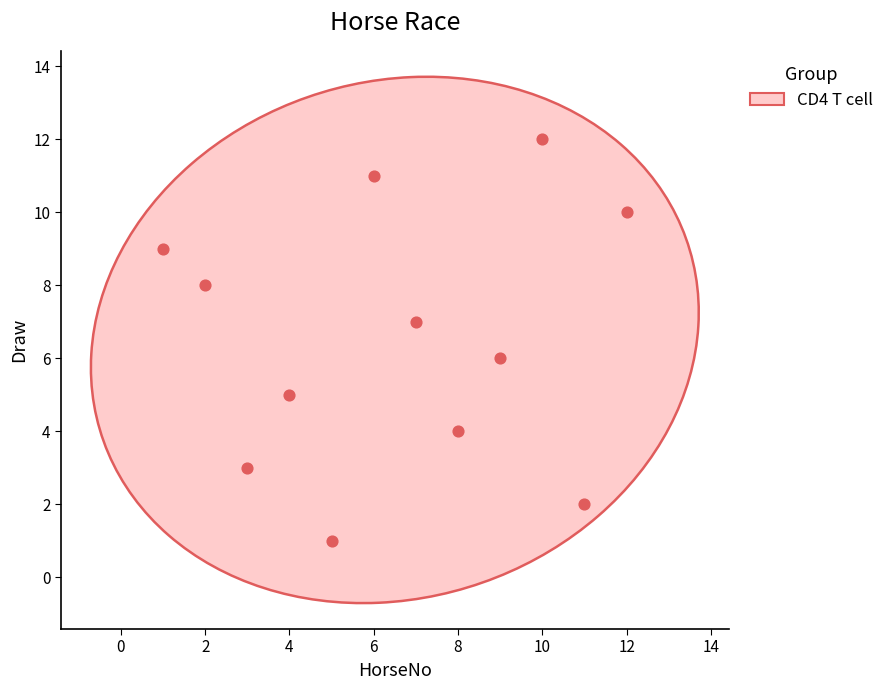

What is the range of X values (max minus min)?

11